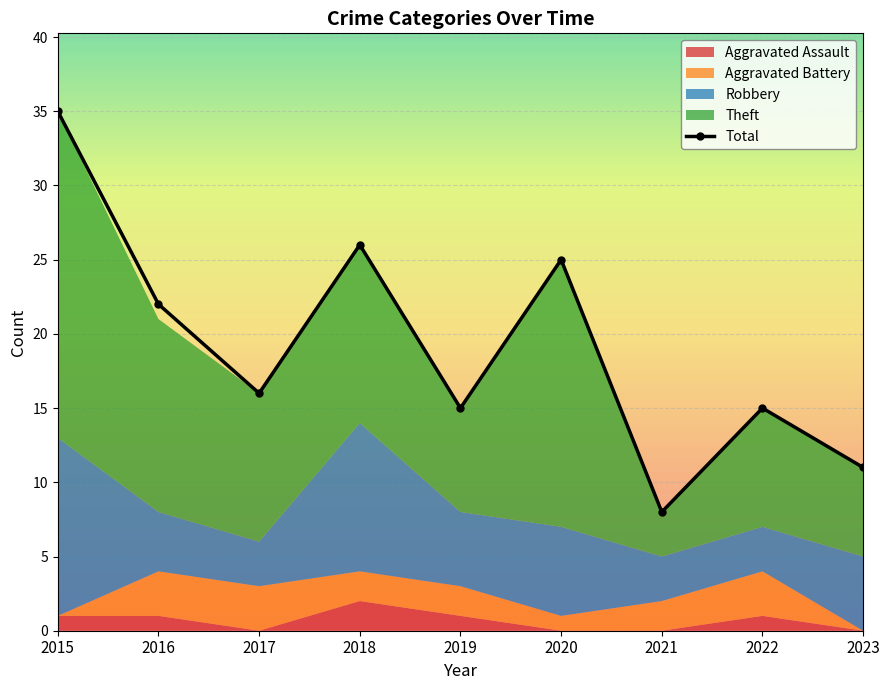

Is it true that the value at 2018 is 26?

True